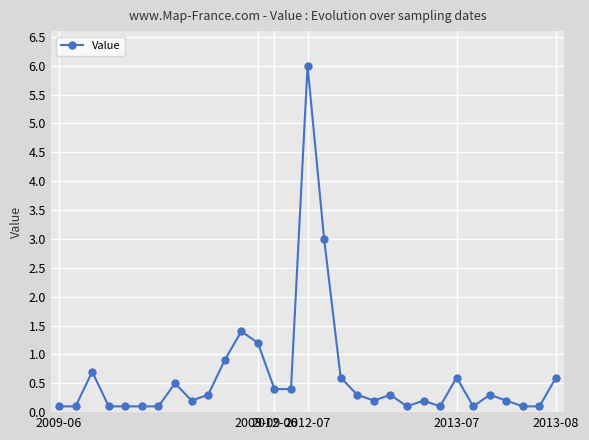

True or false: there are more than 2 points higher than both neighbors.

True